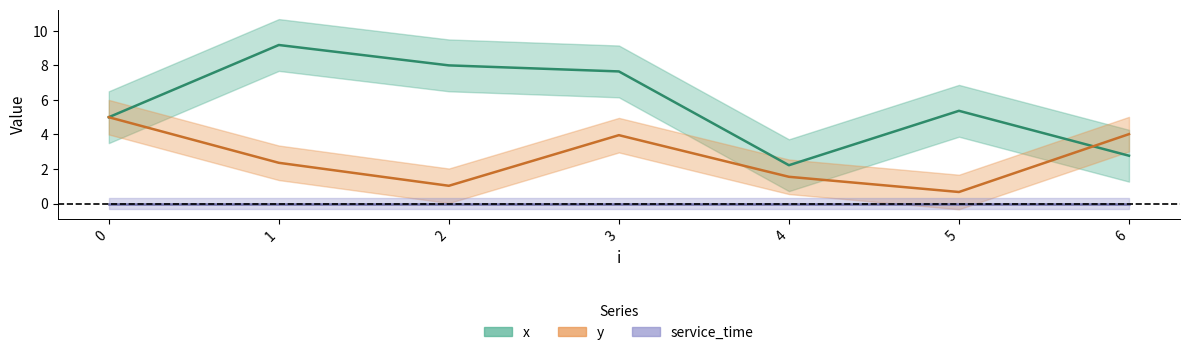

How many values in the x series exceed 5?

4